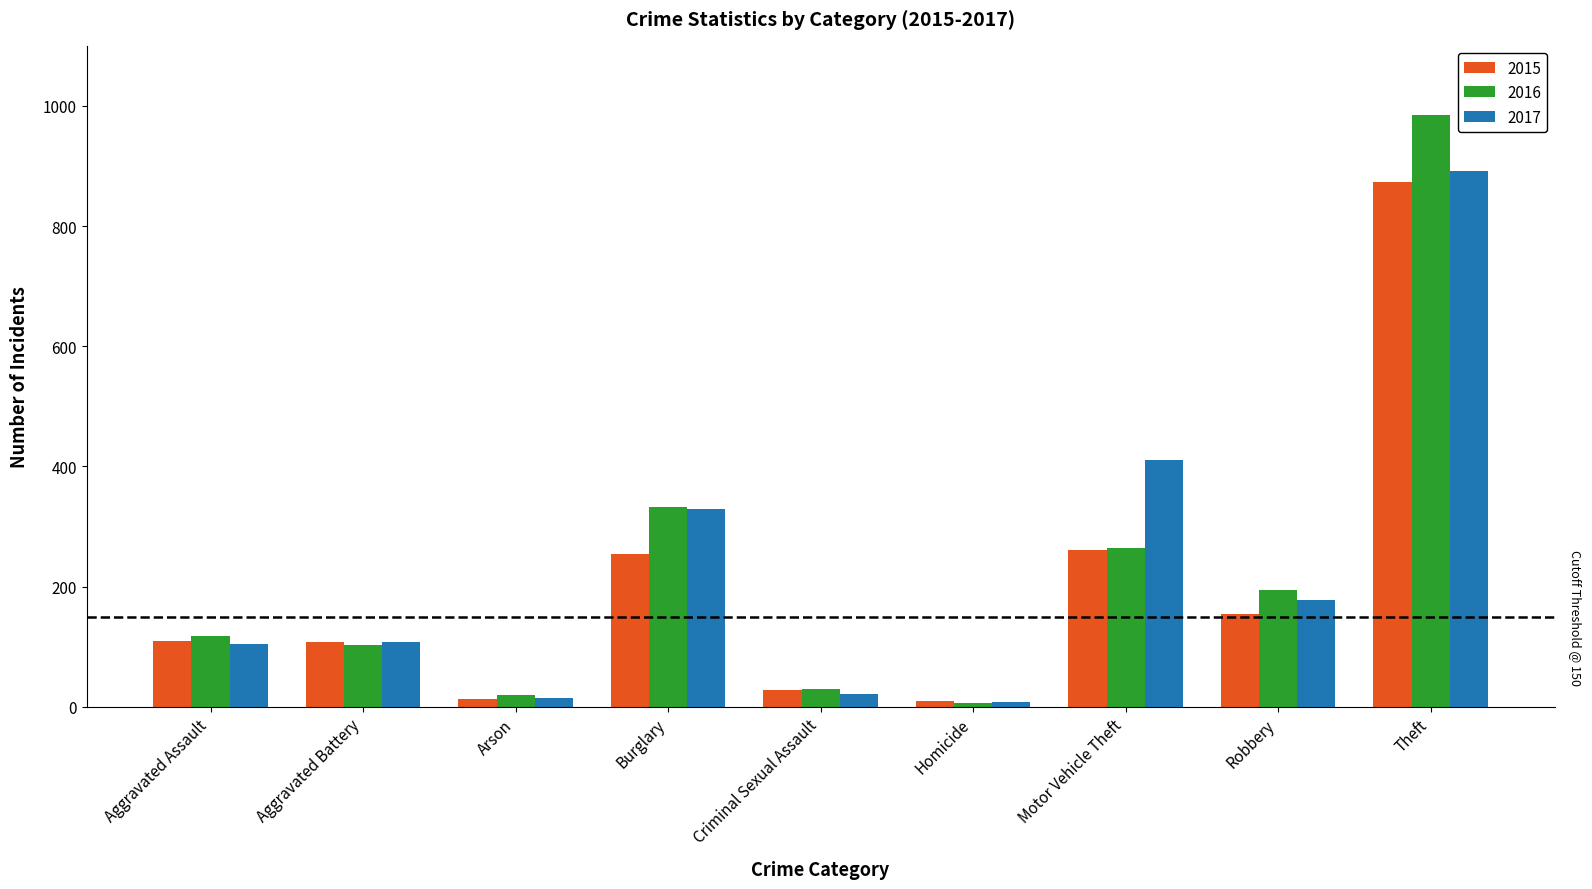

Where is 2016 nearest to the value 495?

Burglary